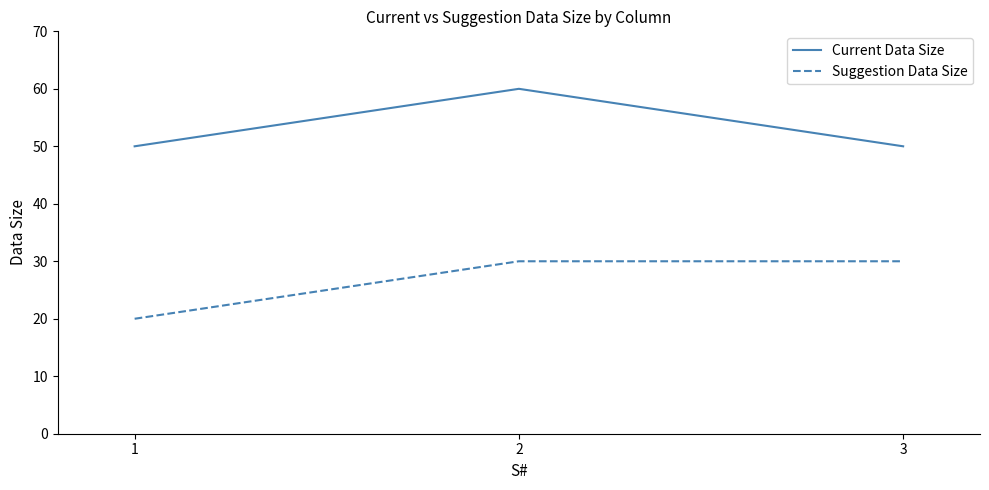

Read the Current Data Size value at 3, to the nearest 10.

50